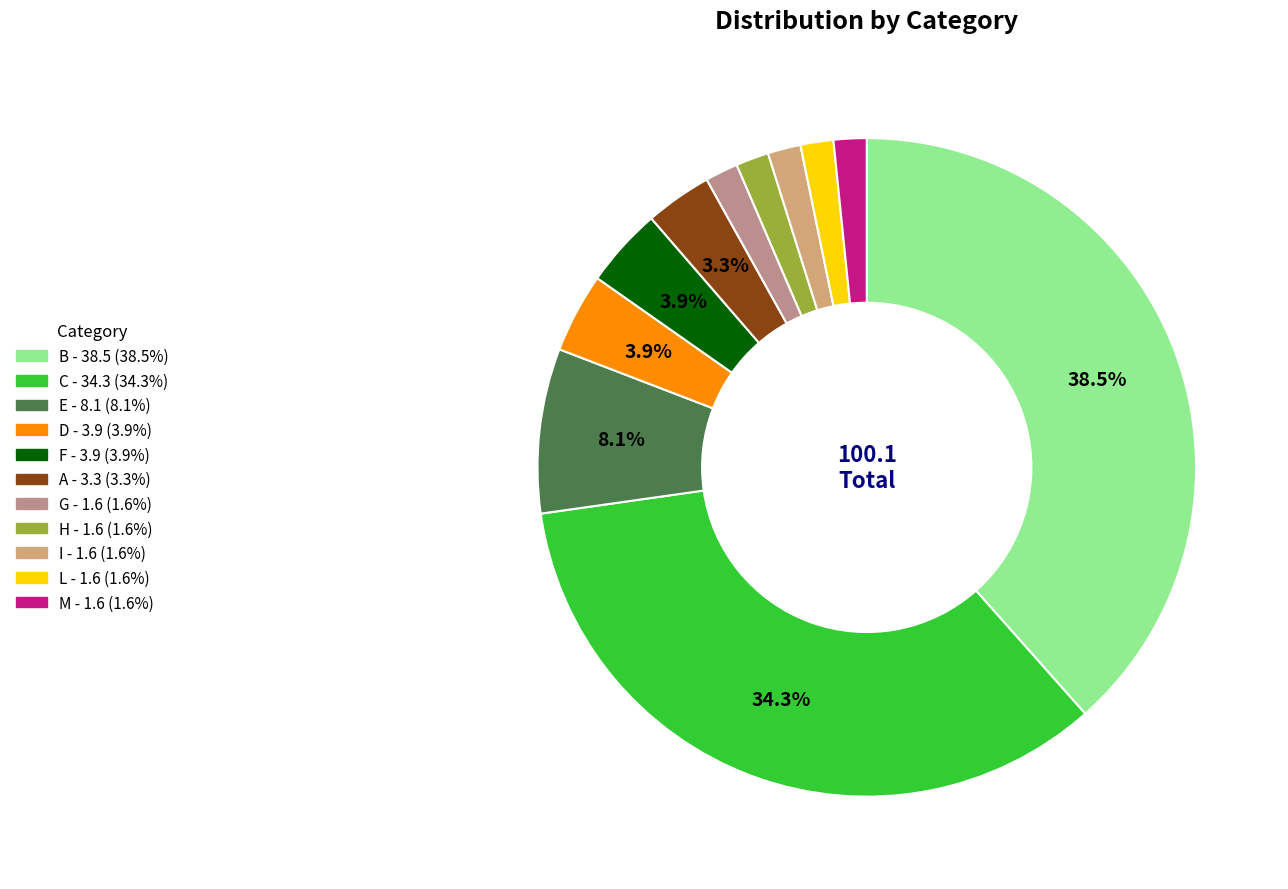

How many segments does this pie chart have?

11